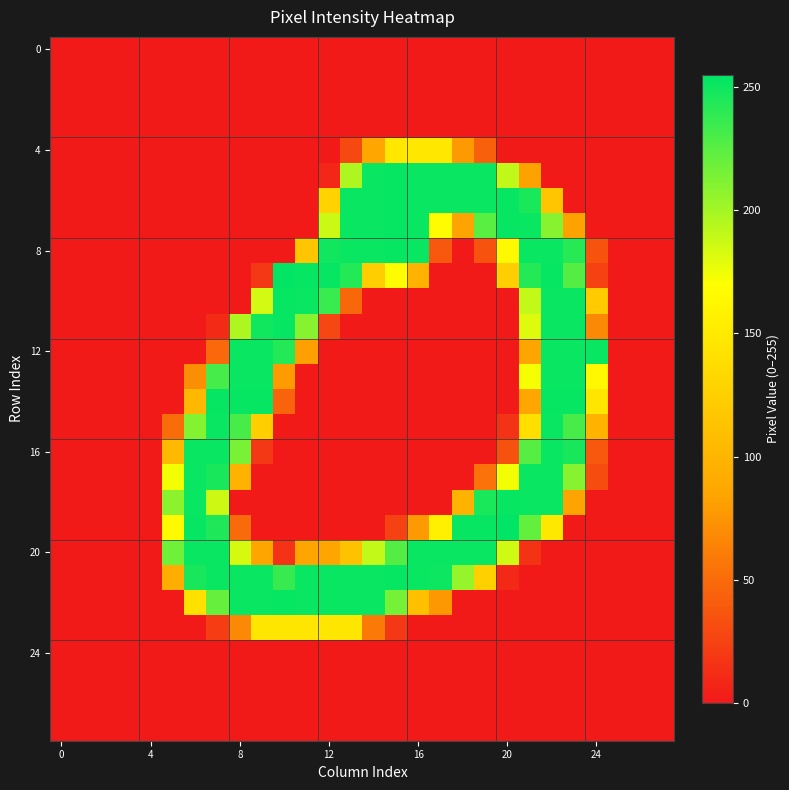

Count the number of data series in this chart.

28